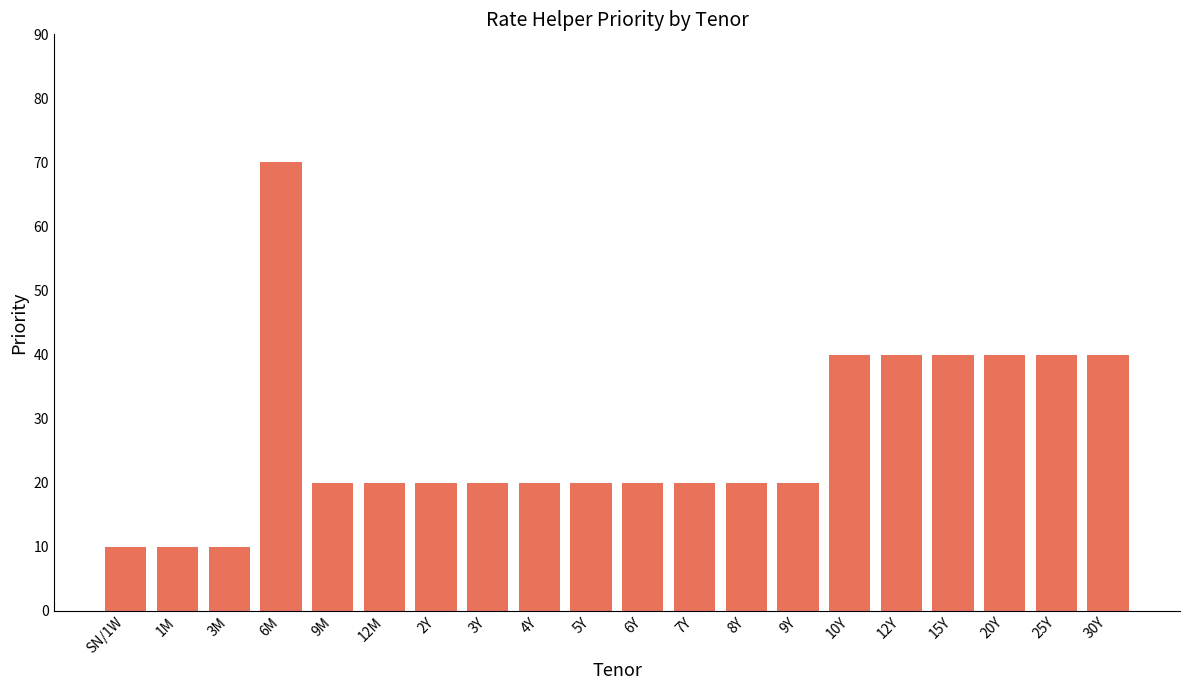

How many categories are shown in the chart?

20